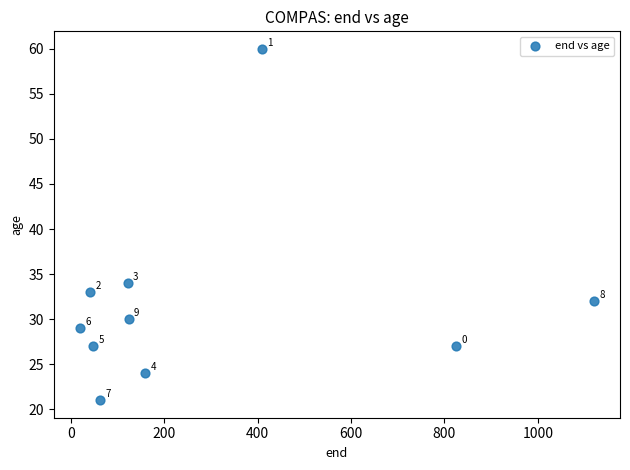

What is the average Y value?

32